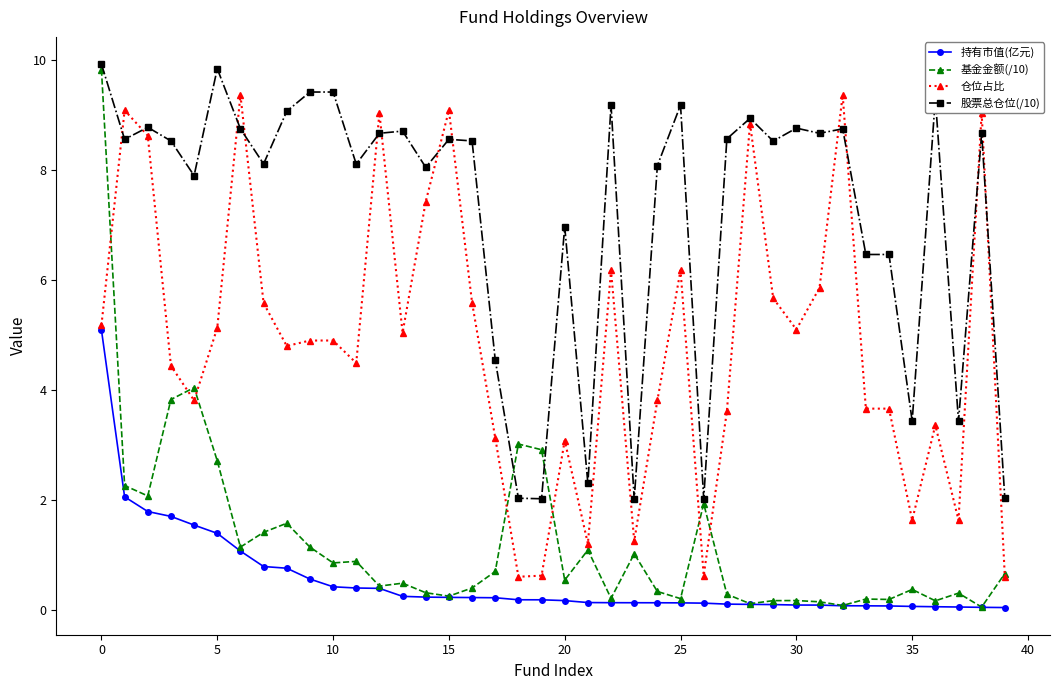

How many series are shown in this chart?

4